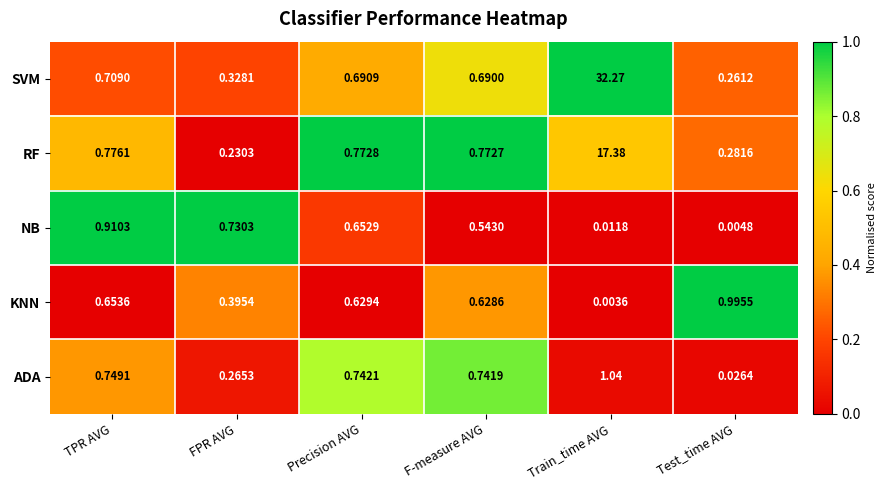

Which series has the largest total across all categories?

SVM